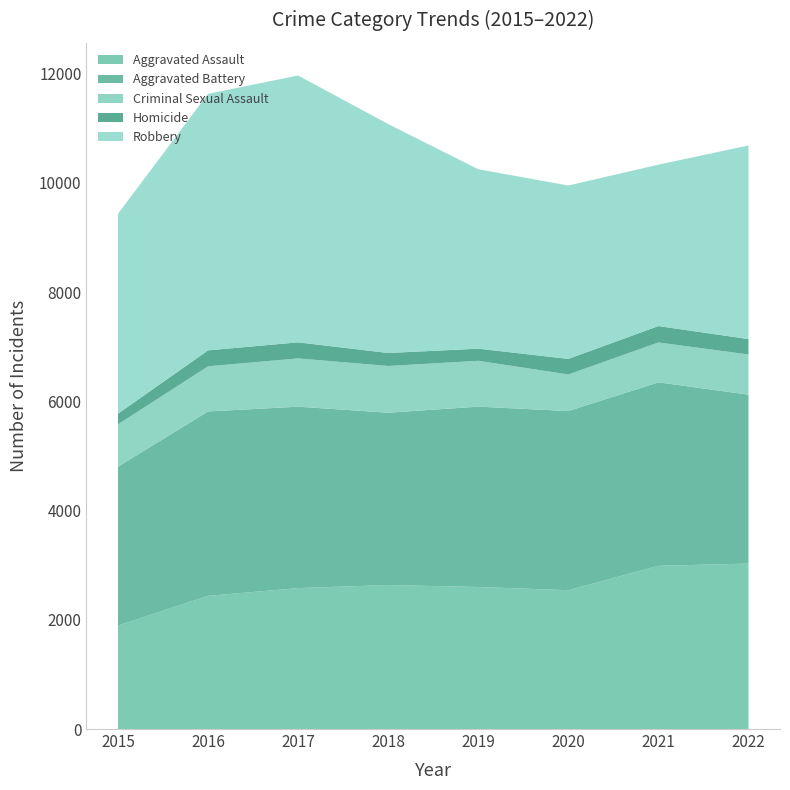

Reading left to right, transcribe all the data shown in this chart.

Aggravated Assault: 1895	2438	2580	2636	2600	2542	2988	3029
Aggravated Battery: 2908	3376	3321	3155	3302	3279	3359	3092
Criminal Sexual Assault: 776	826	884	855	839	670	730	736
Homicide: 194	292	294	238	222	285	300	282
Robbery: 3660	4697	4885	4191	3285	3174	2955	3544